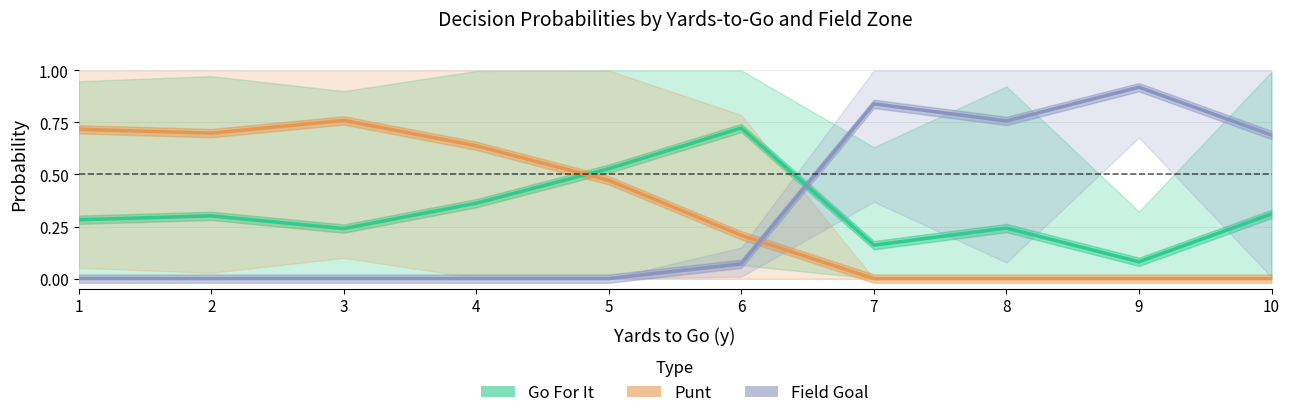

At how many categories does at least one series exceed 0?

10